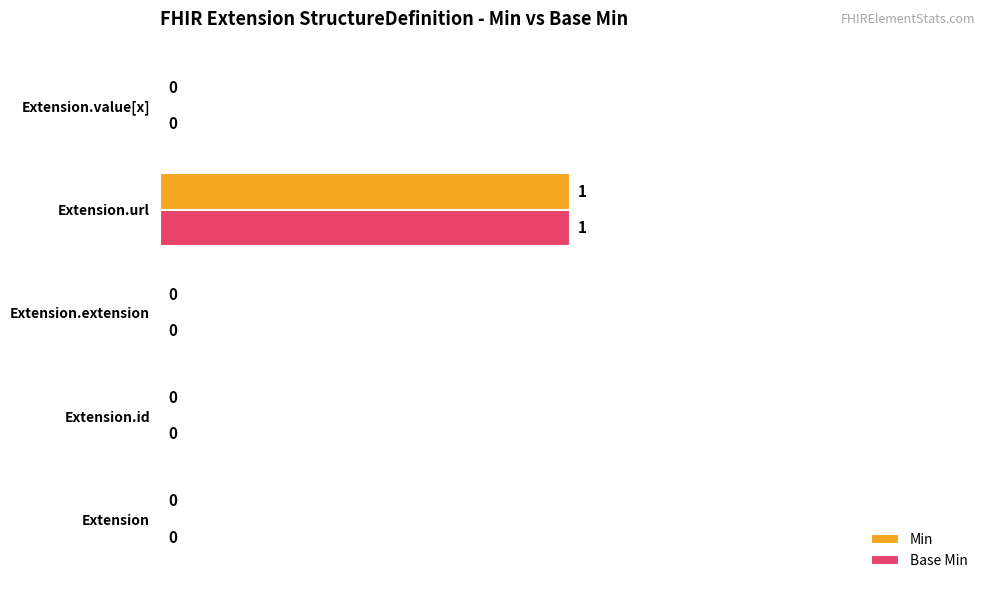

At which category is the sum across all series the highest?

Extension.url